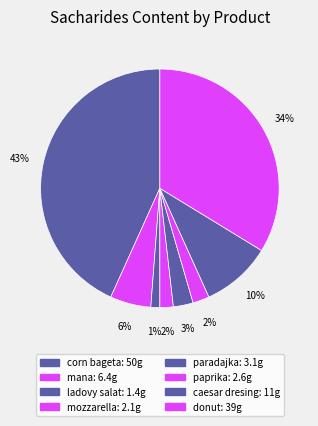

Is the sum of mozzarella and mana greater than half?

No